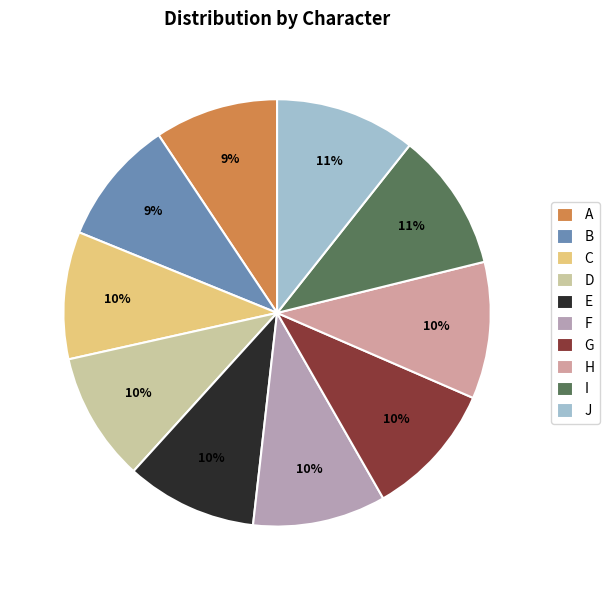

Does any single category account for the majority?

No